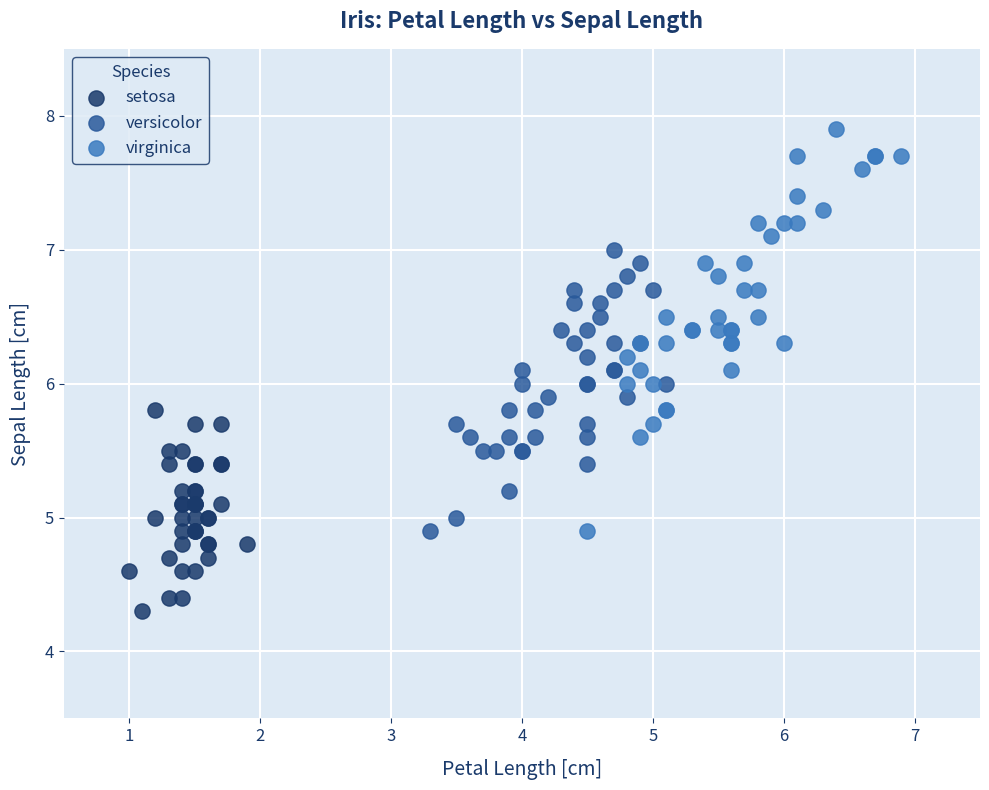

Which series contains the lowest Y value?

setosa